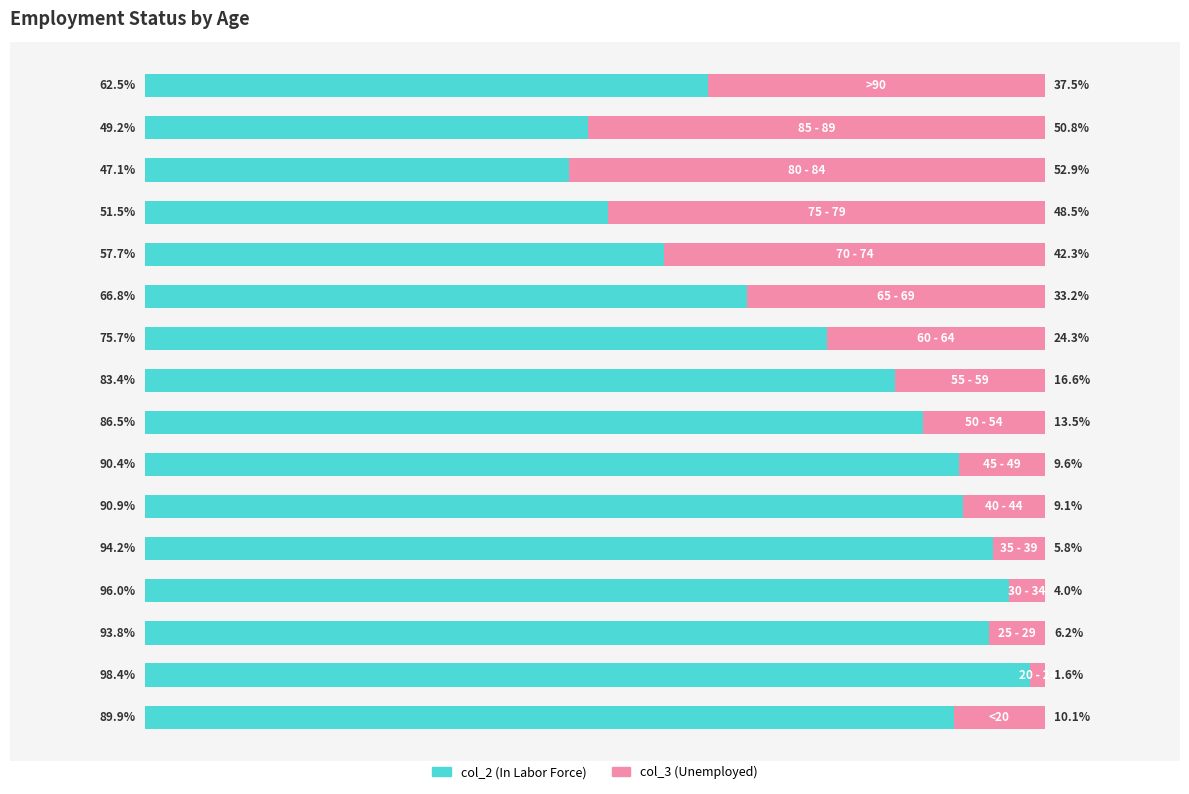

What are all the series names shown in the legend?

col_2 (In Labor Force), col_3 (Unemployed)